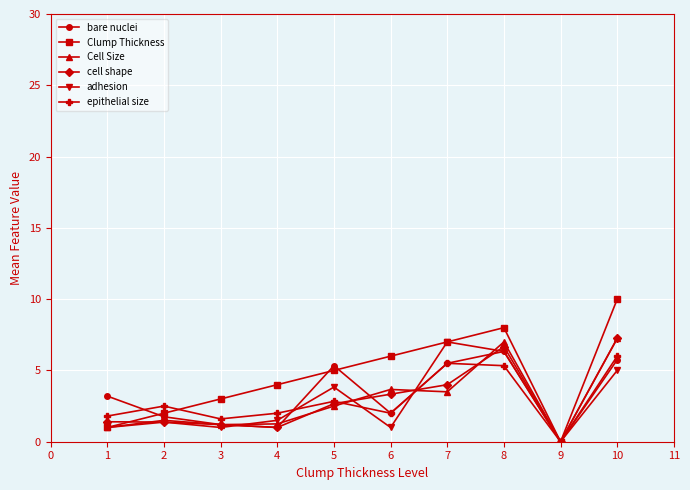

What is the difference between the maximum and second lowest values in the epithelial size series?

4.4